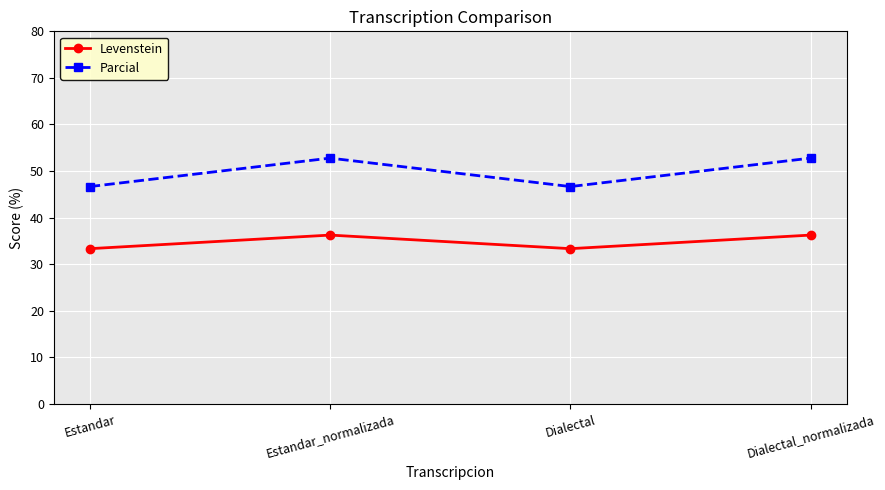

What is the highest value of the Parcial series?

52.8